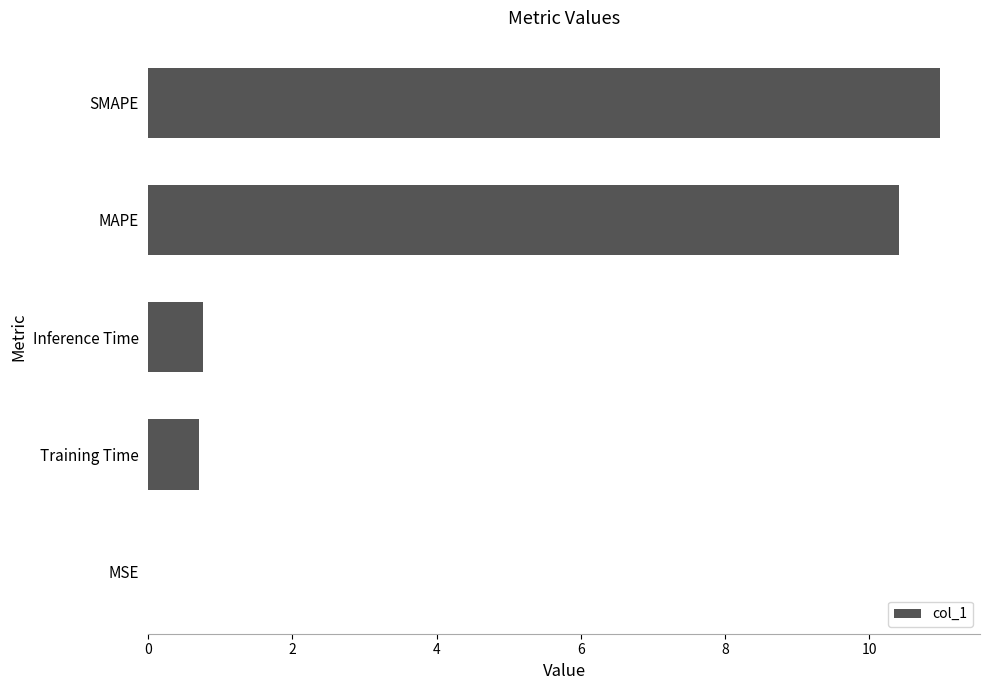

The chart shows a value of 15.1 at SMAPE. True or false?

False